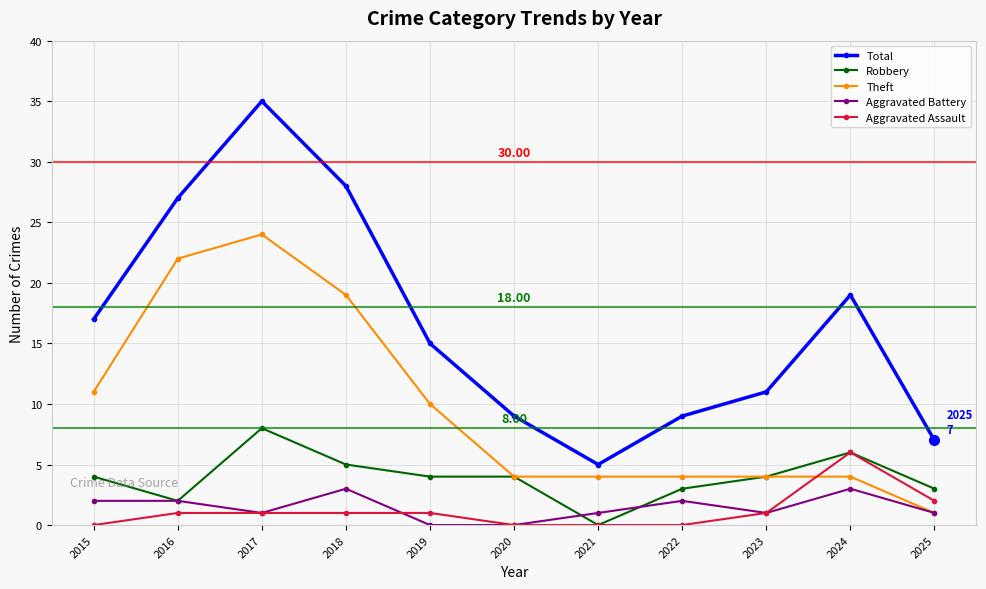

True or false: Total and Robbery intersect in this chart.

False